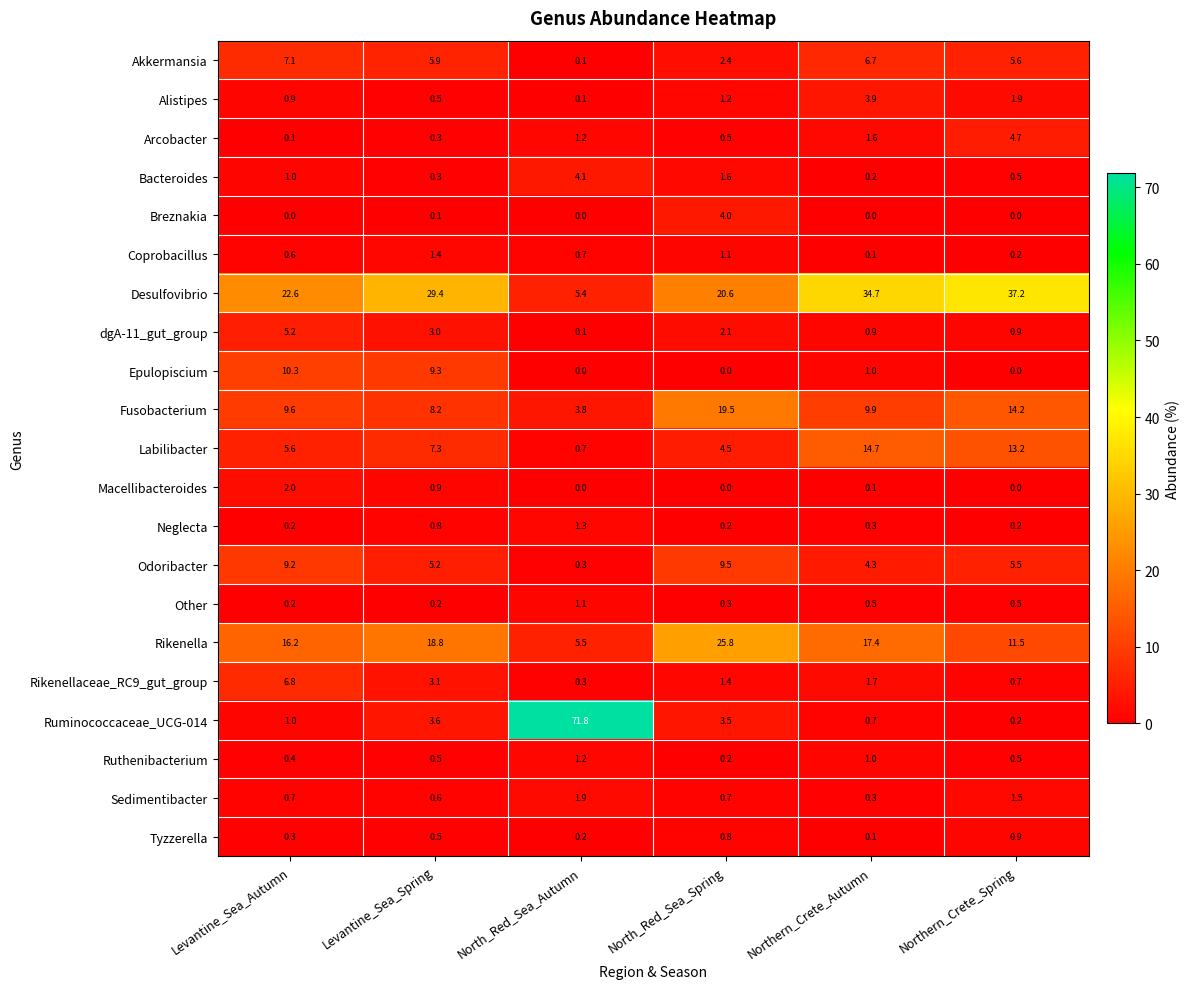

At which label is Rikenellaceae_RC9_gut_group closest to 3?

Levantine_Sea_Spring